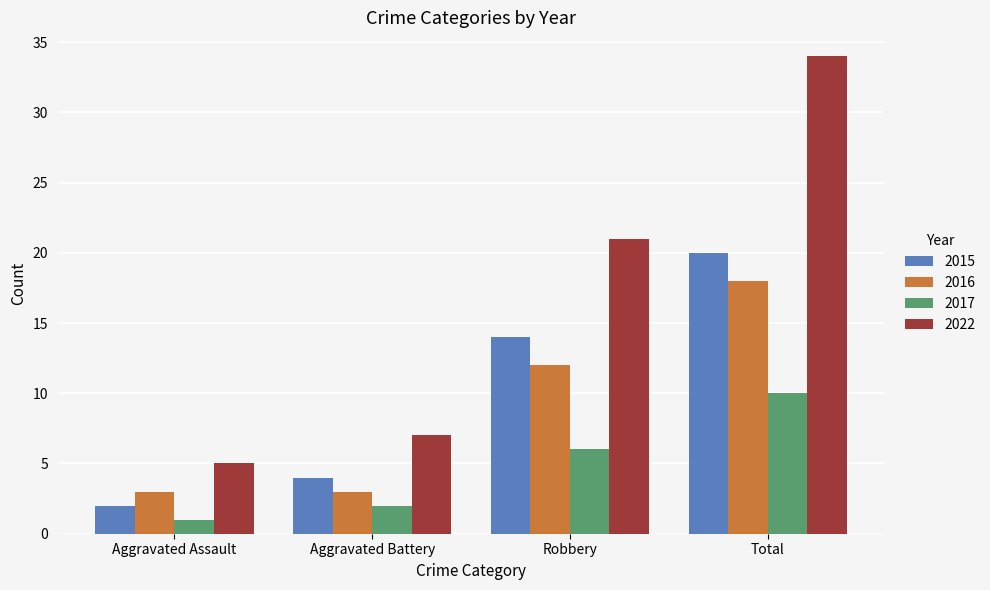

How many data points in 2017 are less than 6?

2